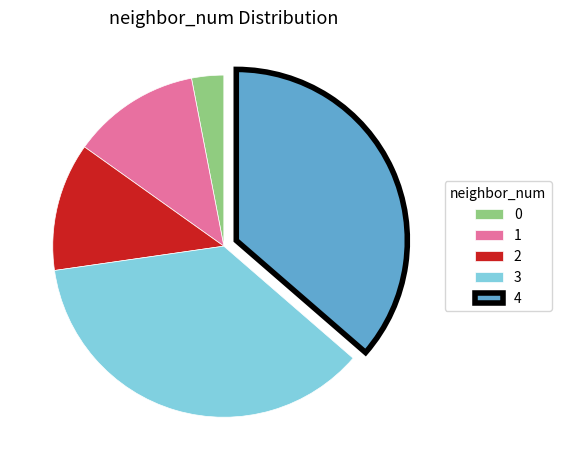

Does 2 account for over 50% of the chart?

No